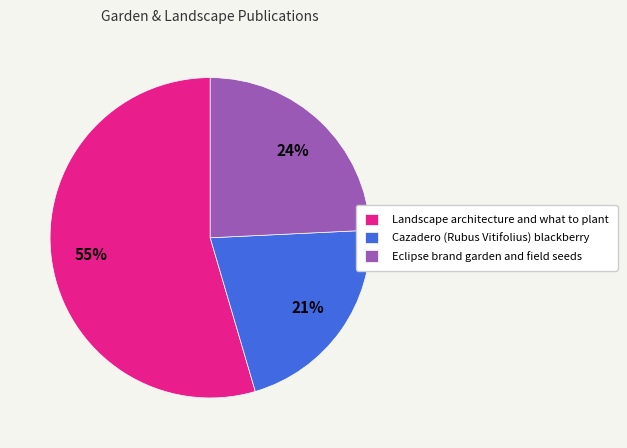

Rank the categories by value from lowest to highest.

Cazadero (Rubus Vitifolius) blackberry, Eclipse brand garden and field seeds, Landscape architecture and what to plant